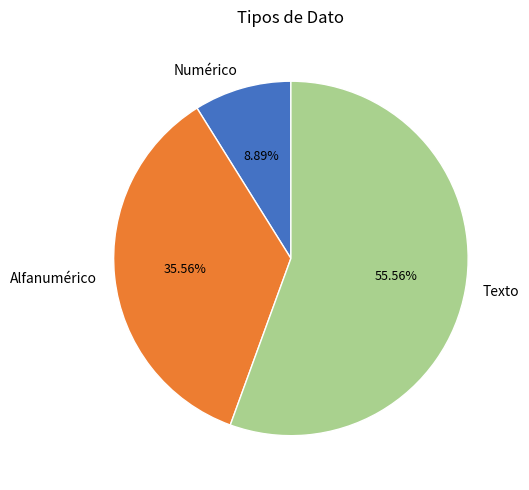

Approximately how many times larger is the value at Texto compared to Alfanumérico?

1.6